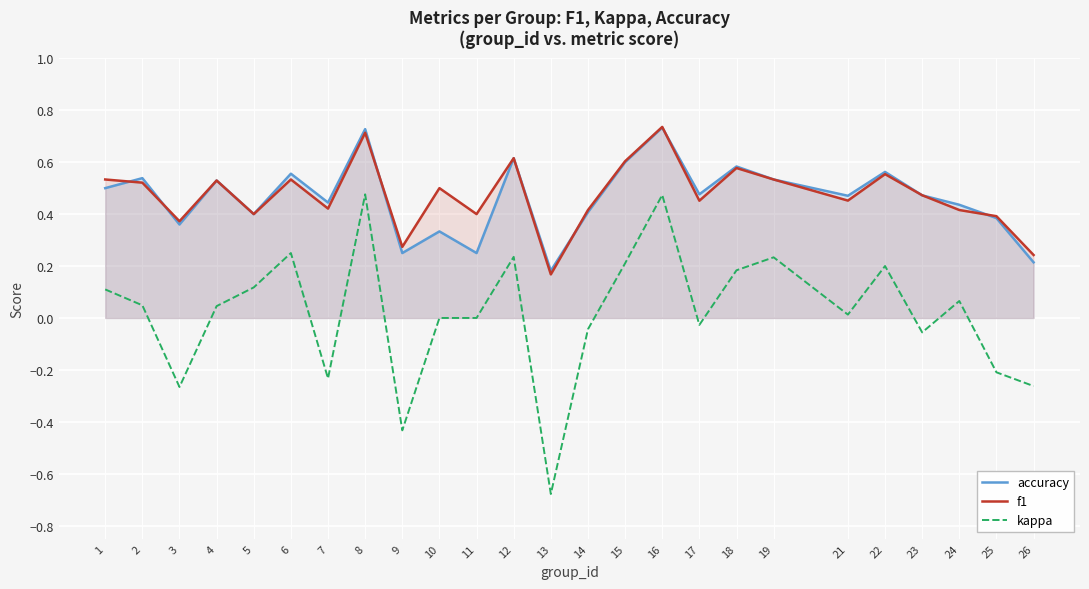

Where does the kappa series first go above 0?

1